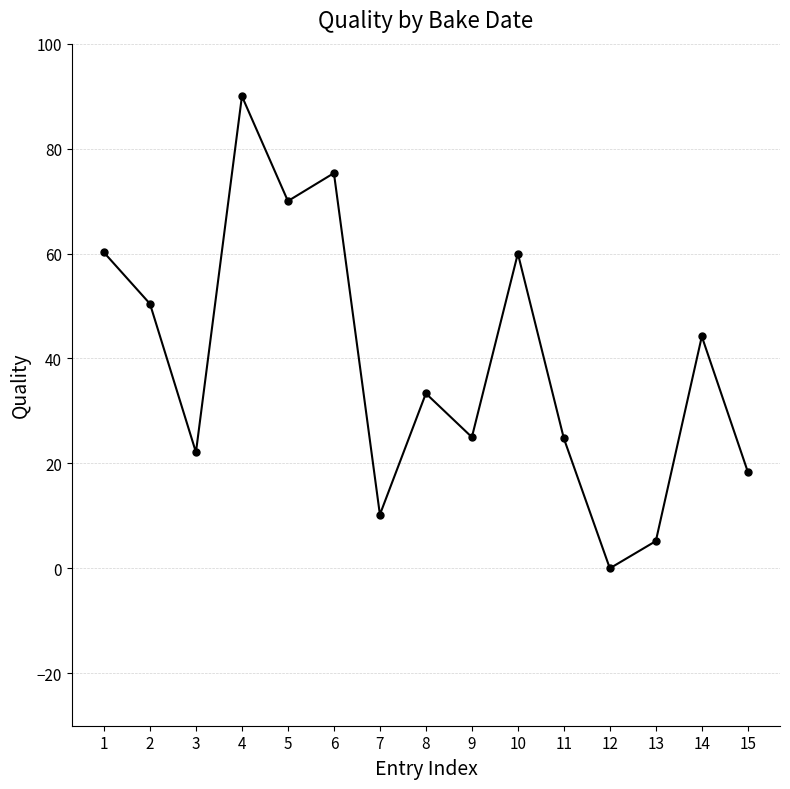

What is the difference between the maximum and minimum values?

90.0